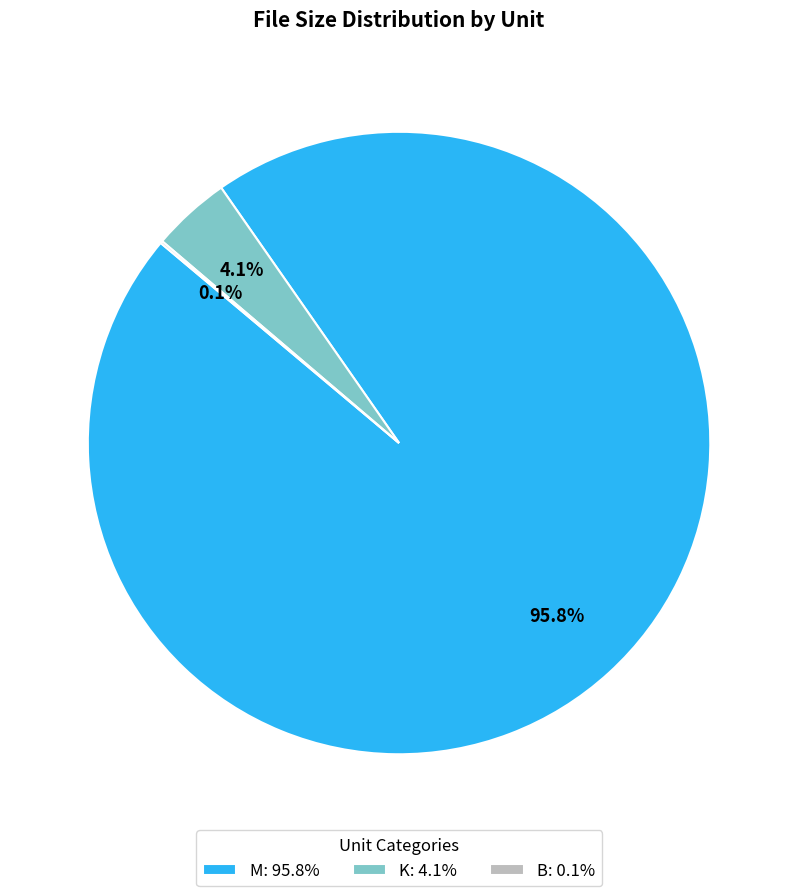

Which category has the biggest portion of the pie?

M: 95.8%